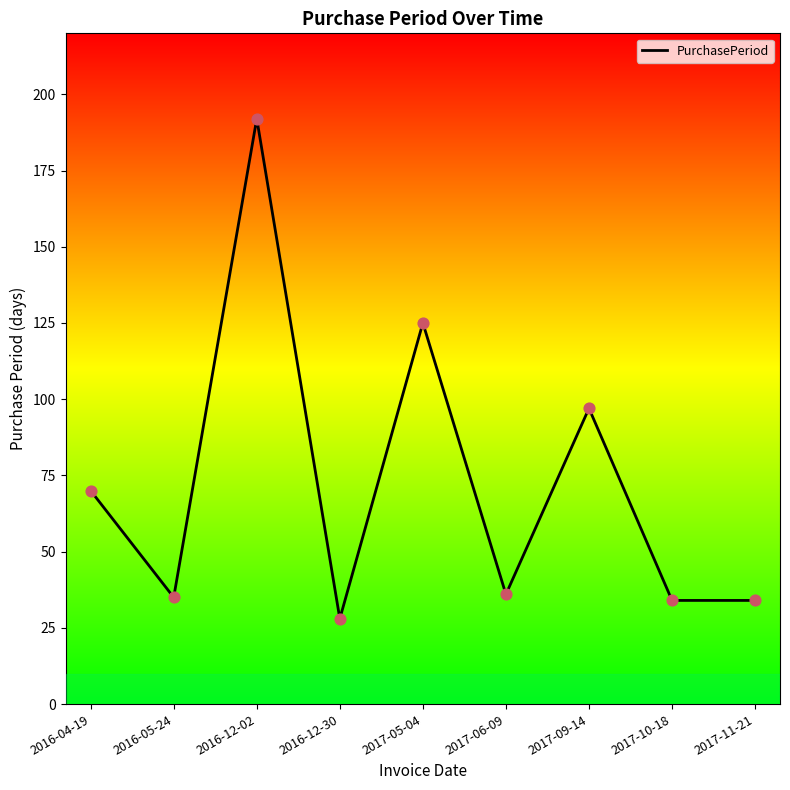

What is the ratio of the value at 2017-06-09 to the value at 2016-12-02?

0.2